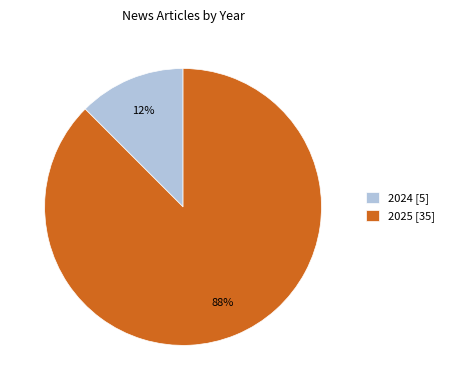

Is the sum of 2024 [5] and 2025 [35] greater than half?

Yes